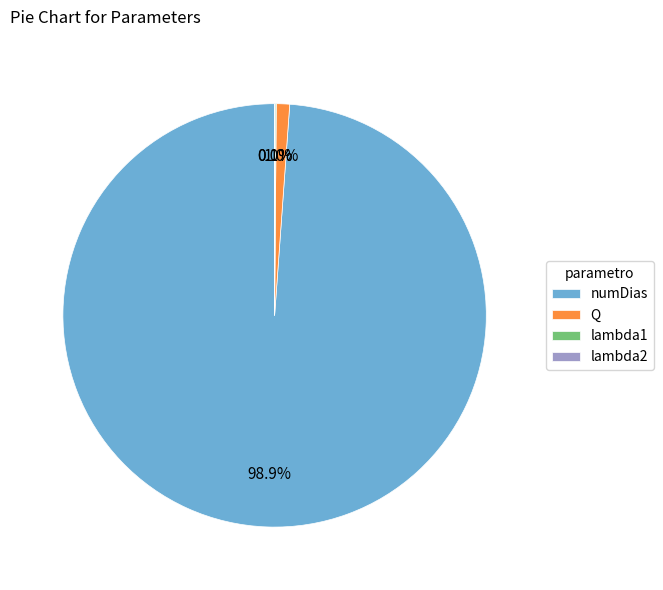

Do numDias and Q together represent more than half of the pie?

Yes